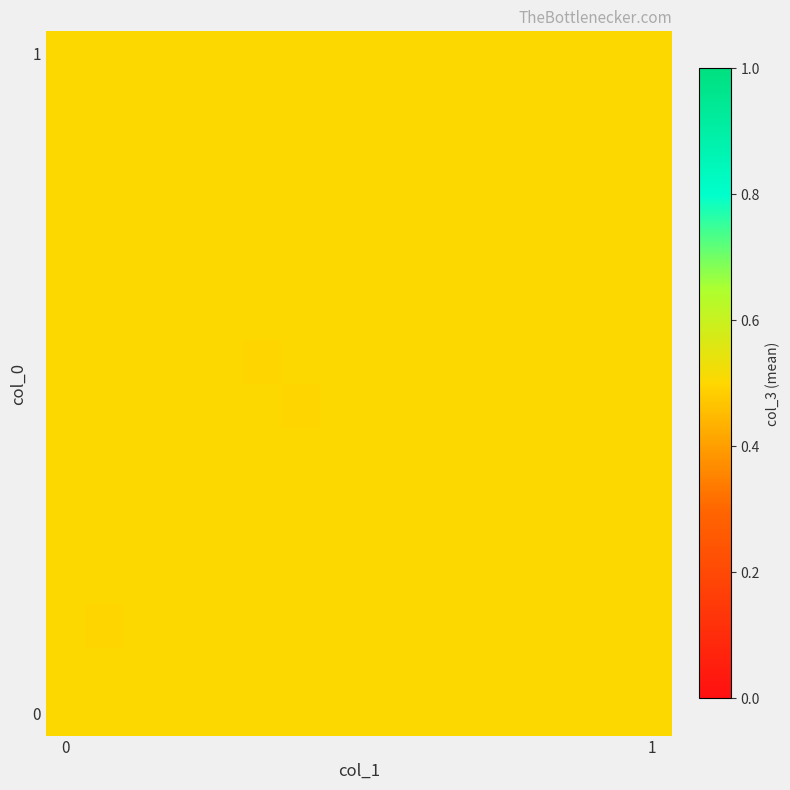

Which series changed the most between 0 and 1?

1